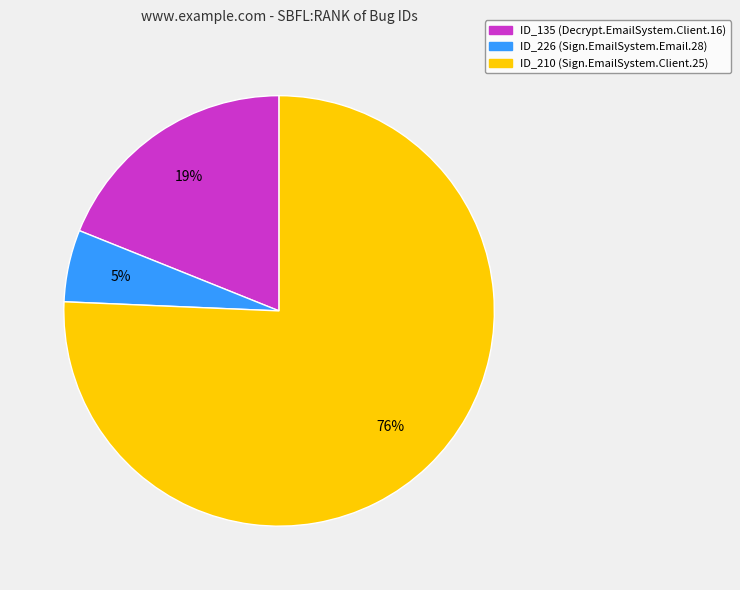

Which slice is the largest?

ID_210 (Sign.EmailSystem.Client.25)